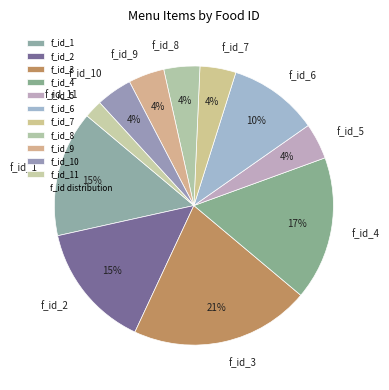

Is there a majority slice in this chart?

No